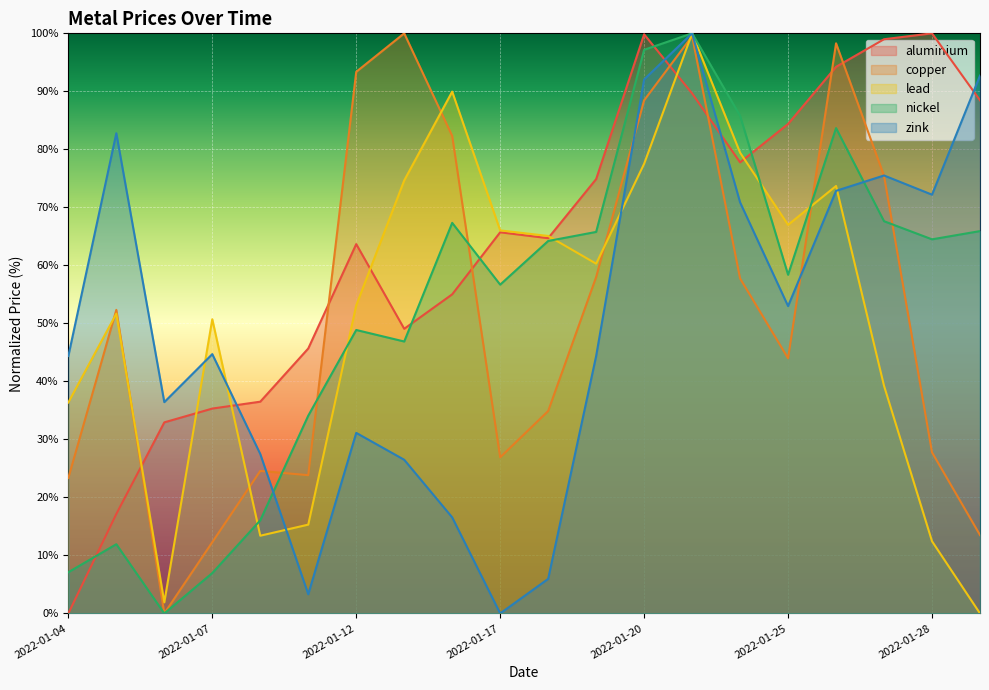

What is the value of the aluminium point at the 4th from the left?

35.3